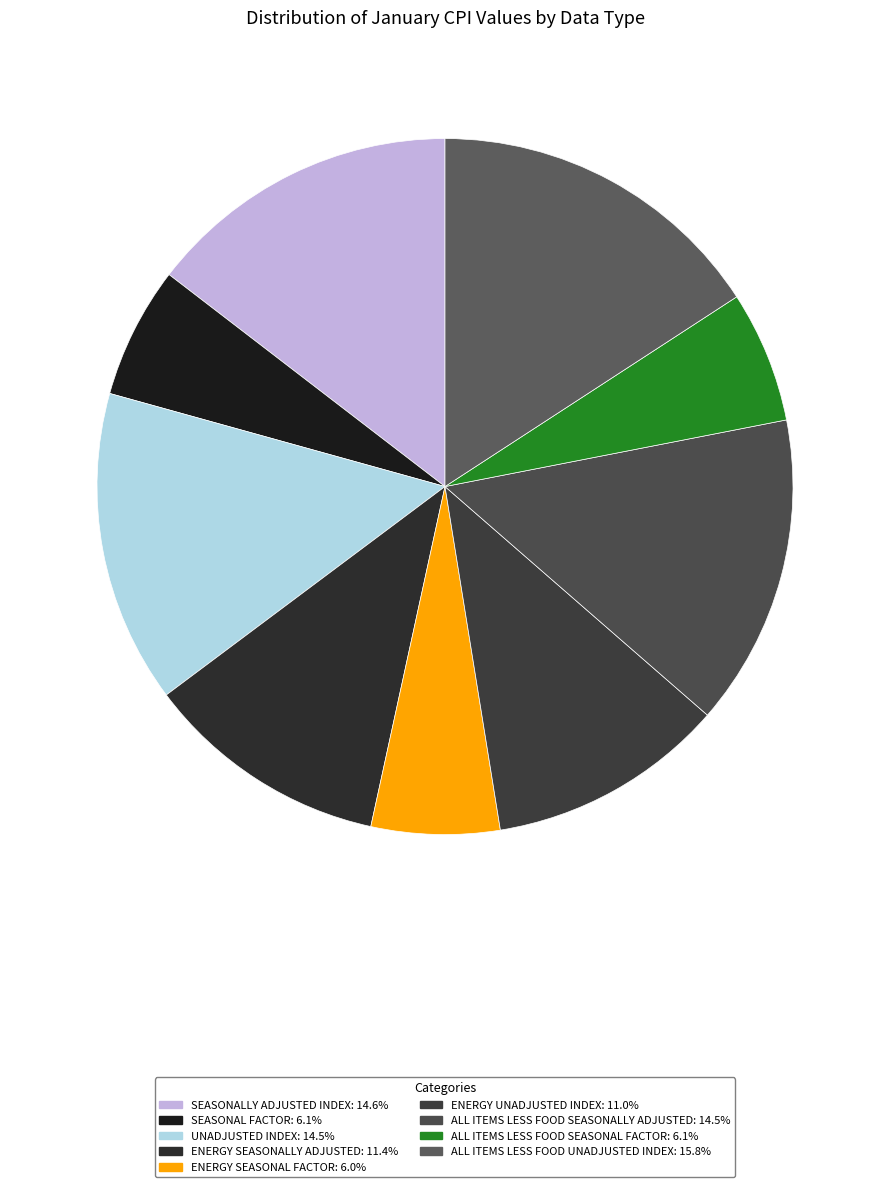

Approximately how many times larger is the value at ENERGY UNADJUSTED INDEX compared to ALL ITEMS LESS FOOD SEASONAL FACTOR?

1.8